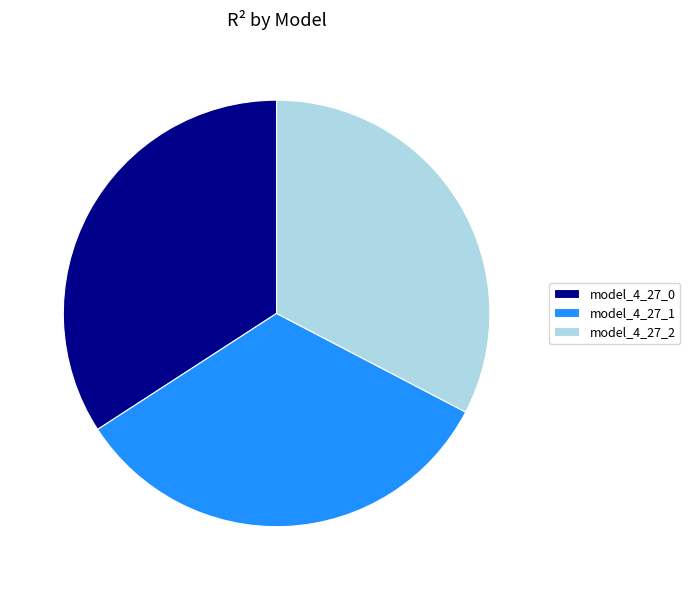

Combined, do model_4_27_2 and model_4_27_0 account for over 50%?

Yes